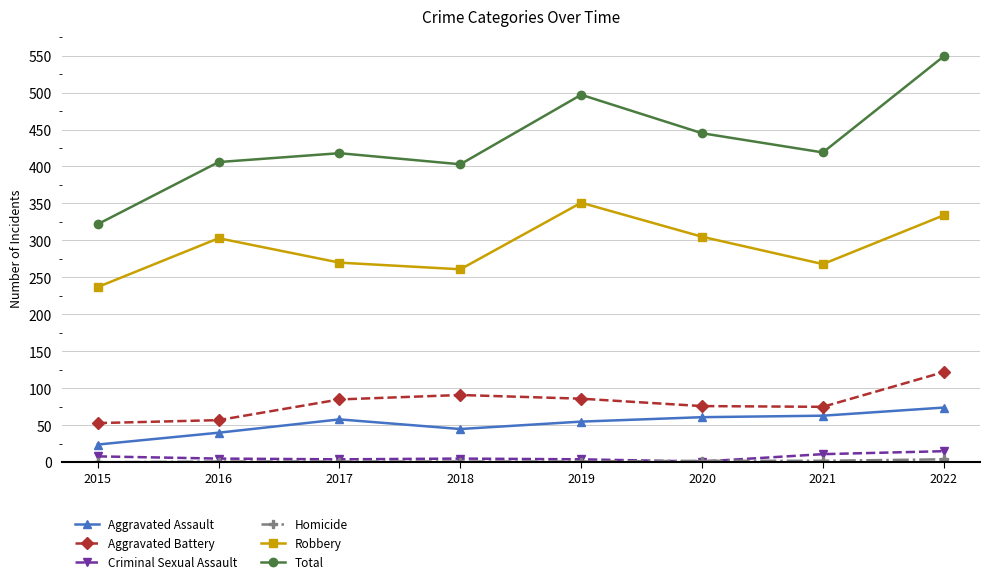

What is the sum of the Aggravated Battery values at 2017 and 2015?

138